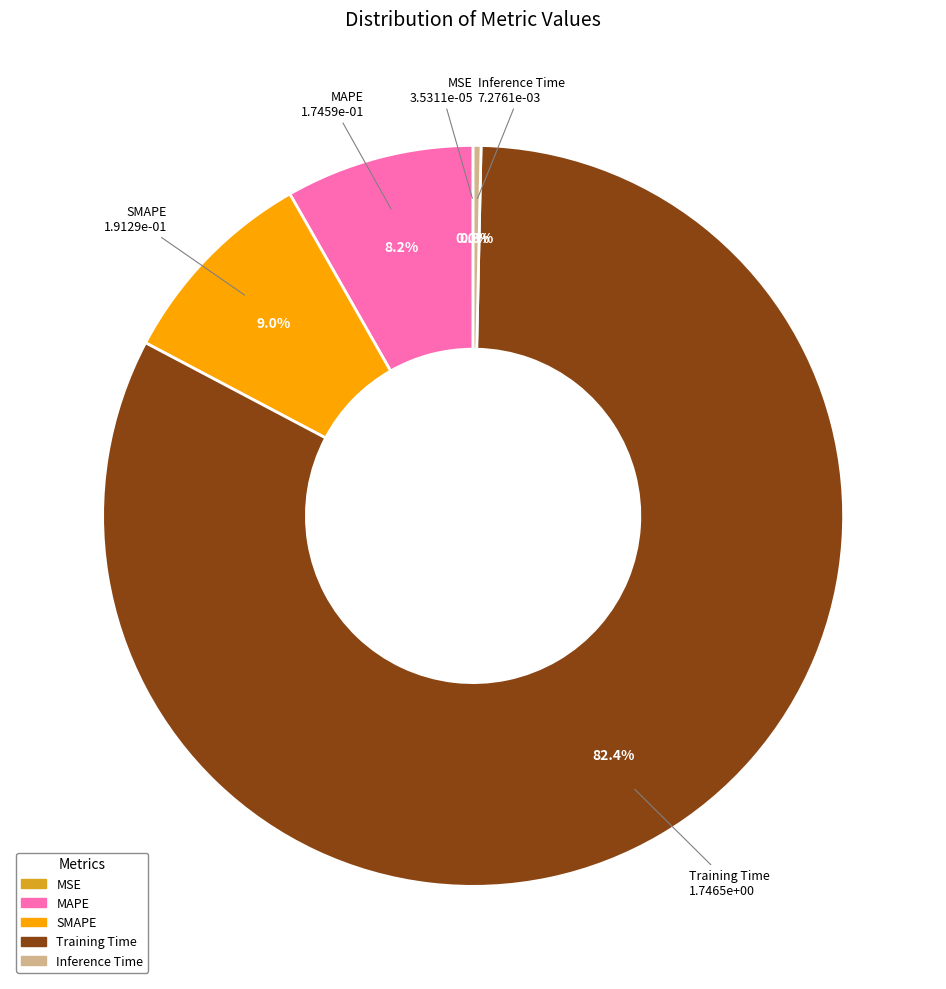

To the nearest percent, what portion does SMAPE represent?

9%